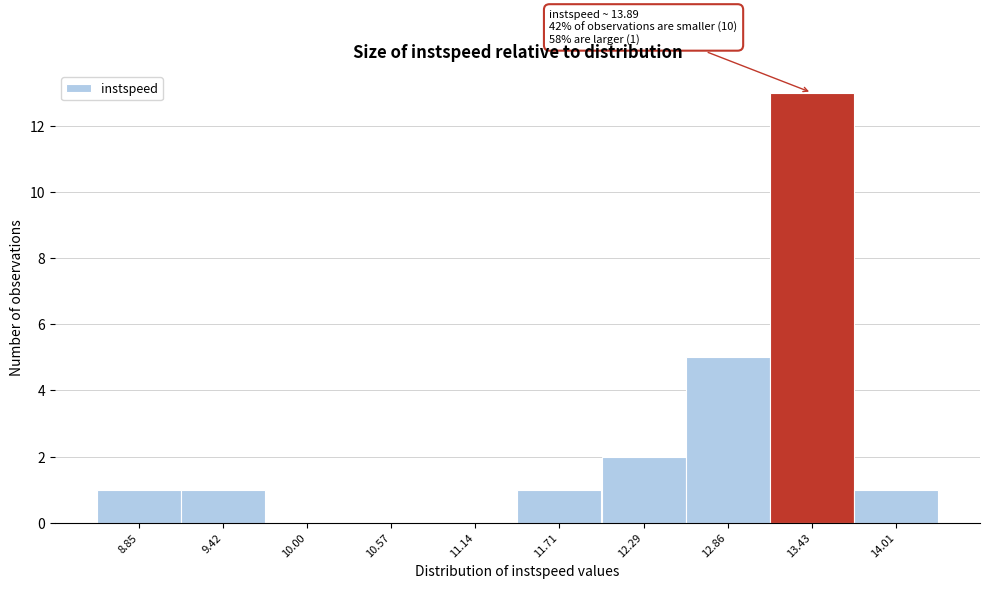

Reading right to left, list all the values displayed in this chart.

14.01=1	13.43=13	12.86=5	12.29=2	11.71=1	11.14=0	10.57=0	10.00=0	9.42=1	8.85=1